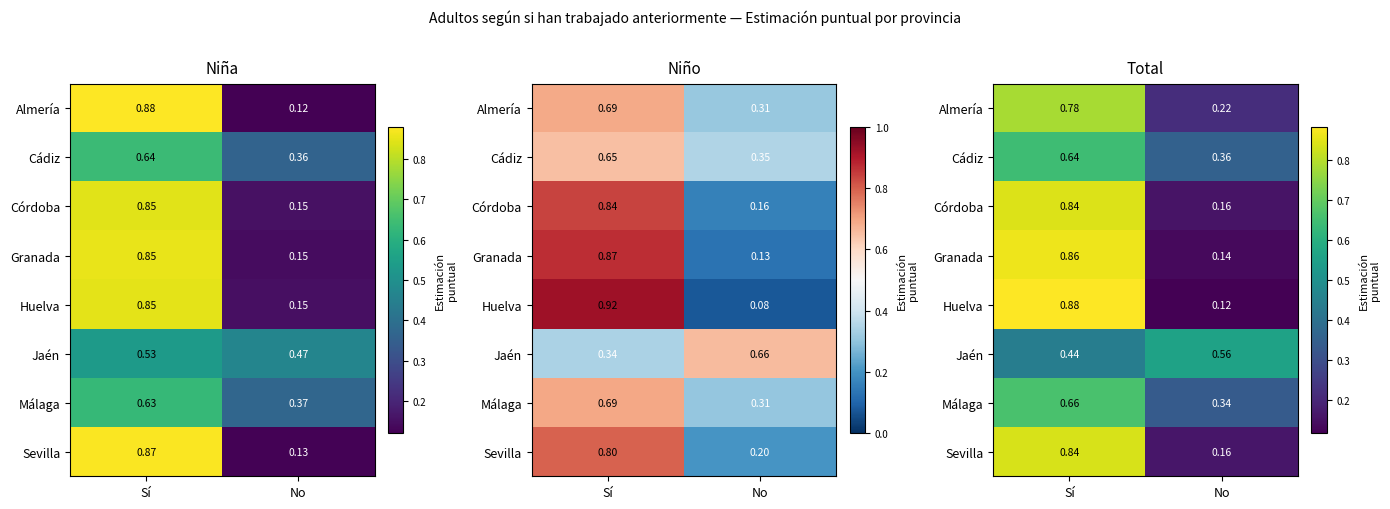

True or false: Sevilla has a value of 1.3 at Sí.

False